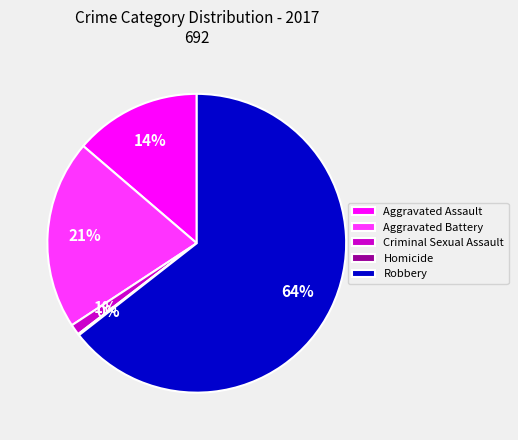

Which category has the biggest portion of the pie?

Robbery